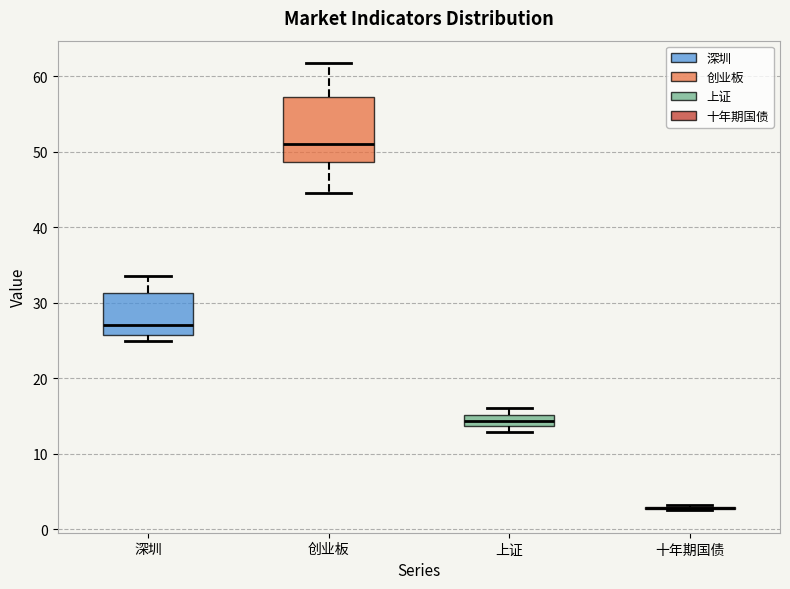

Comparing the boxes themselves (not the whiskers), which one is the tallest?

创业板